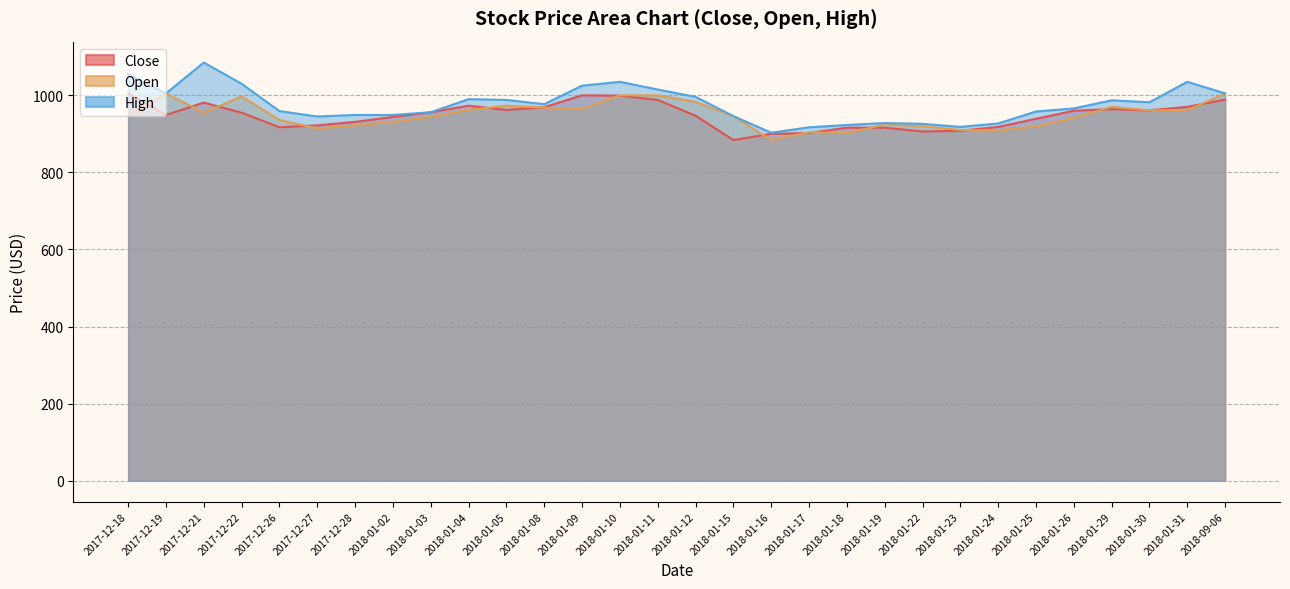

True or false: High and Close cross at least once.

False